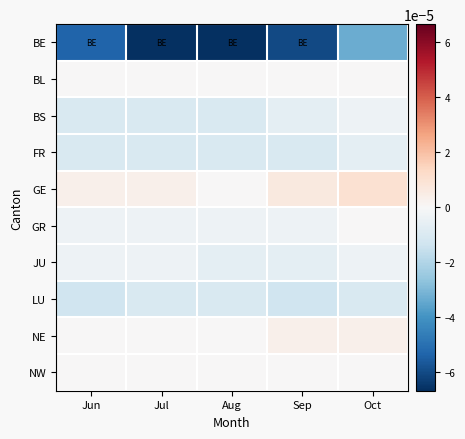

At Jul, list the series in order from largest to smallest.

GE, BL, NE, NW, GR, JU, BS, FR, LU, BE